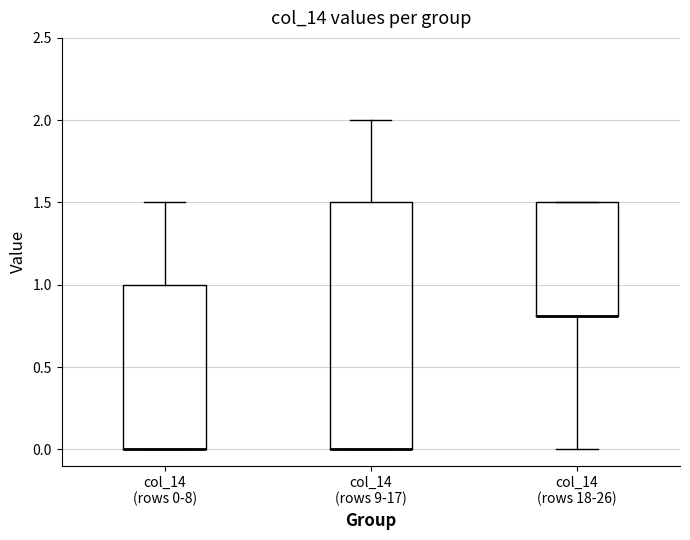

Which box is the tallest, from its lower edge to its upper edge?

col_14 (rows 9-17)